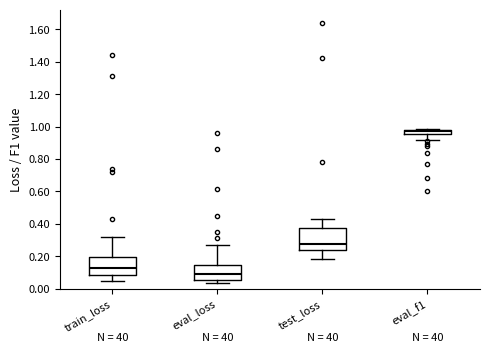

Where is the upper edge of the box for eval_f1 on the y-axis? The values are not printed on the chart, so give them approximately, as read against the axis.

0.98